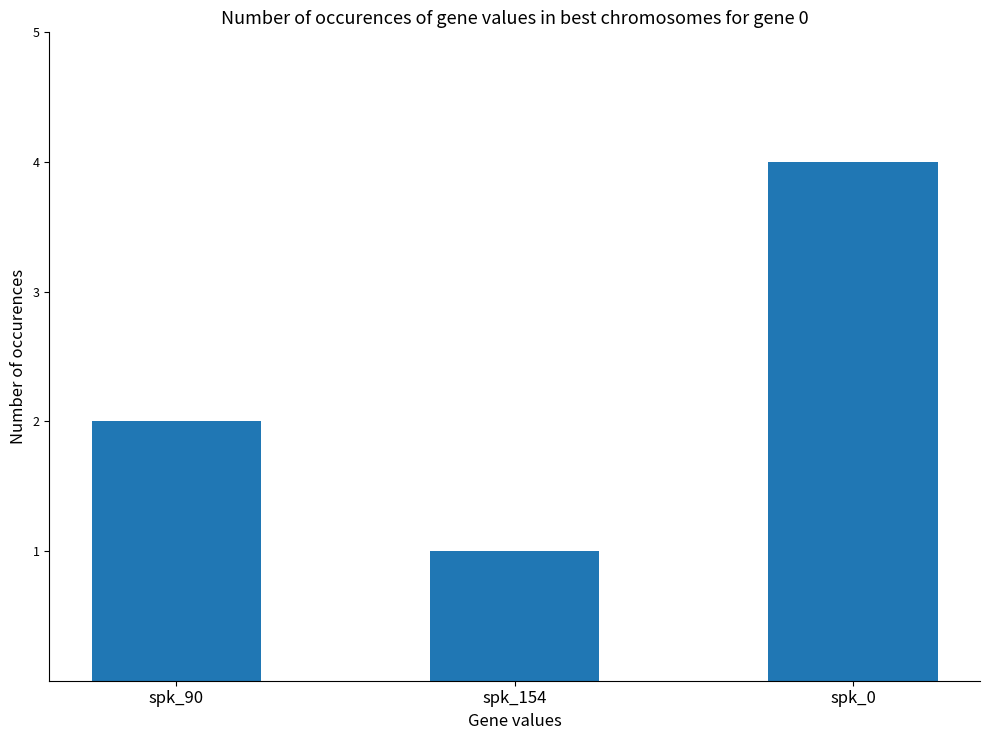

Which has a higher value, spk_154 or spk_90?

spk_90